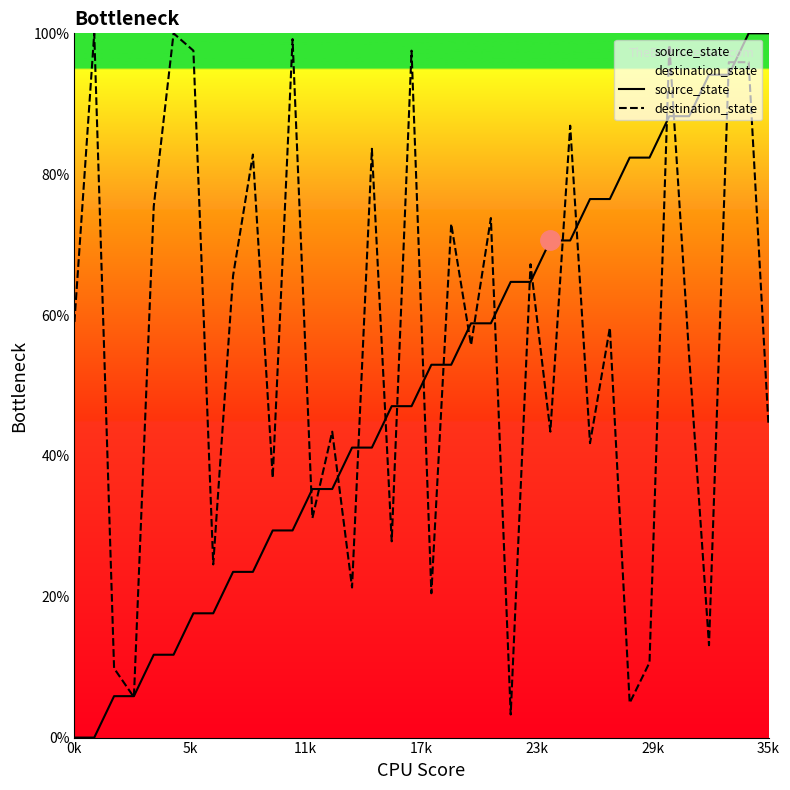

Does the chart have visible grid lines?

No